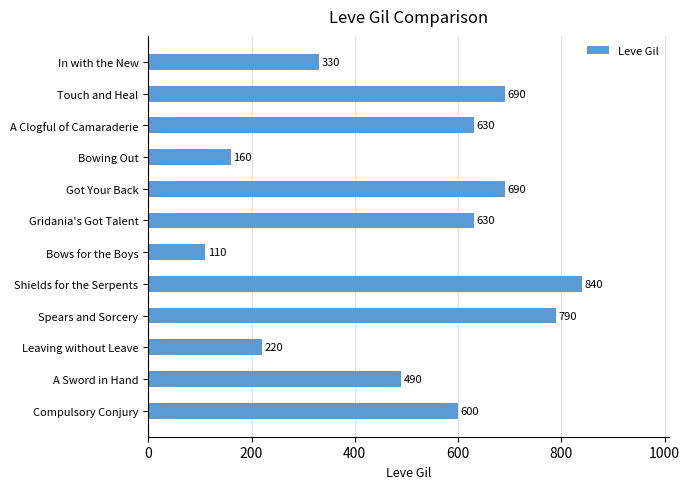

What is the change in value from Touch and Heal to A Clogful of Camaraderie?

-60